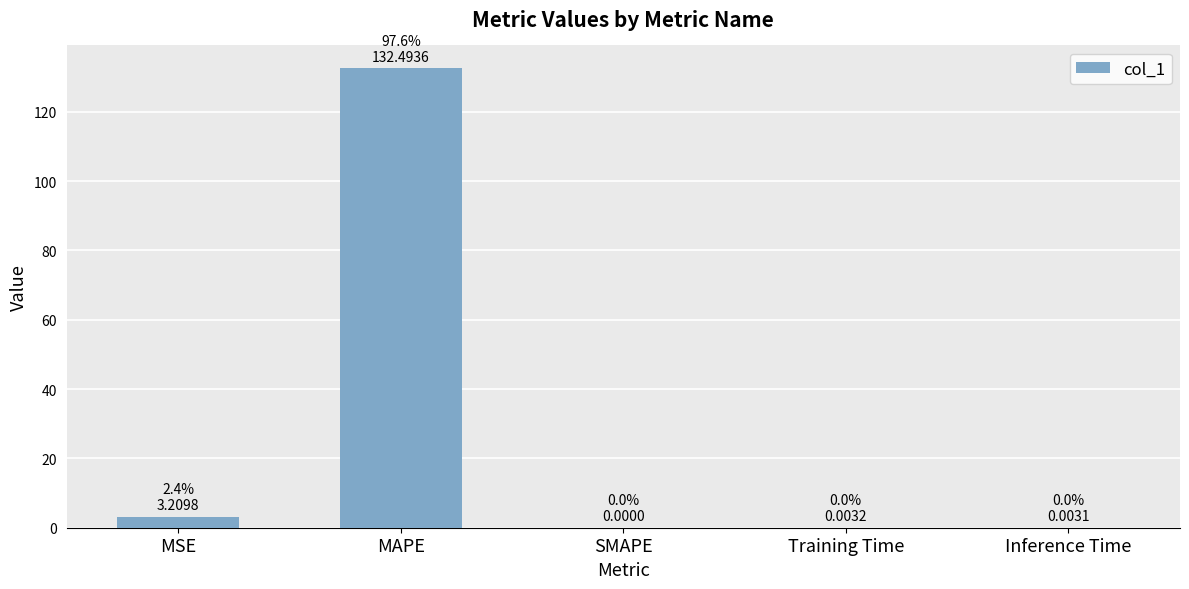

Between MAPE and SMAPE, which is larger?

MAPE